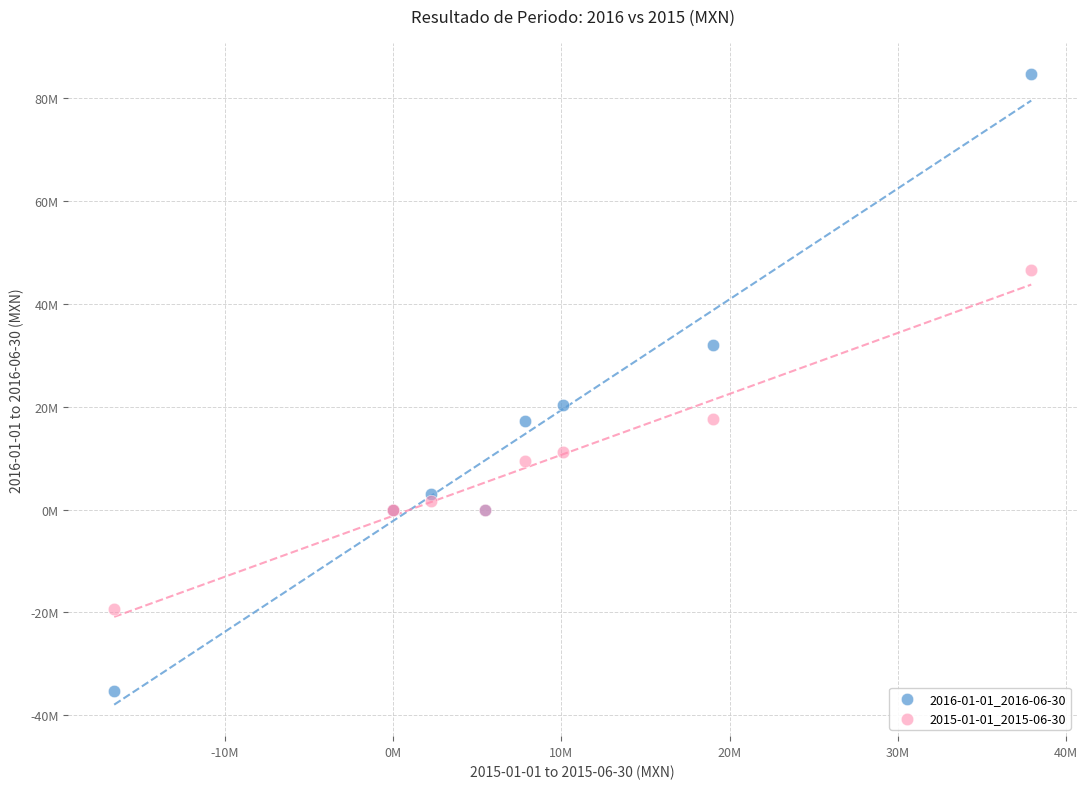

What are all the series names shown in the legend?

2016-01-01_2016-06-30, 2015-01-01_2015-06-30